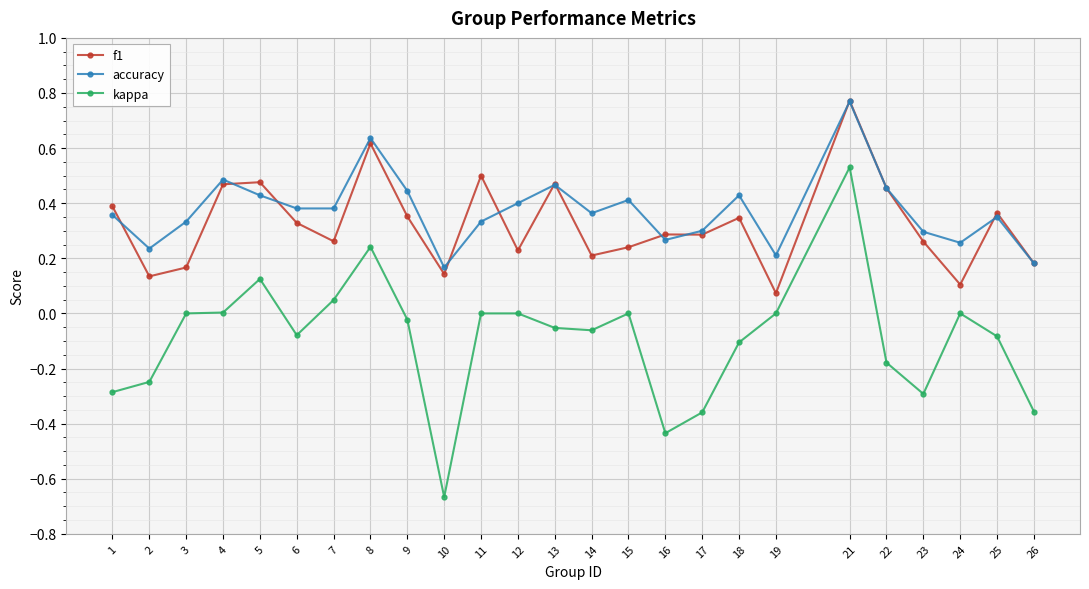

Which category has the lowest value across all series?

10